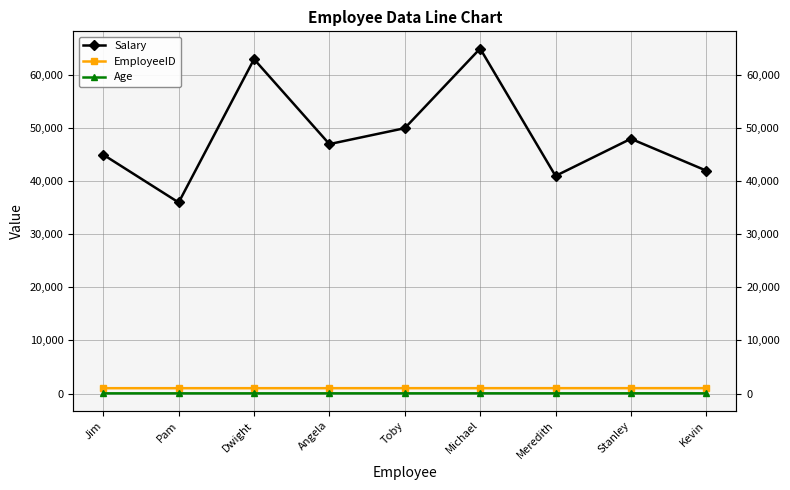

Reading right to left, transcribe all the data shown in this chart.

Salary: Kevin=42000	Stanley=48000	Meredith=41000	Michael=65000	Toby=50000	Angela=47000	Dwight=63000	Pam=36000	Jim=45000
EmployeeID: Kevin=1009	Stanley=1008	Meredith=1007	Michael=1006	Toby=1005	Angela=1004	Dwight=1003	Pam=1002	Jim=1001
Age: Kevin=31	Stanley=38	Meredith=32	Michael=35	Toby=32	Angela=31	Dwight=29	Pam=30	Jim=30